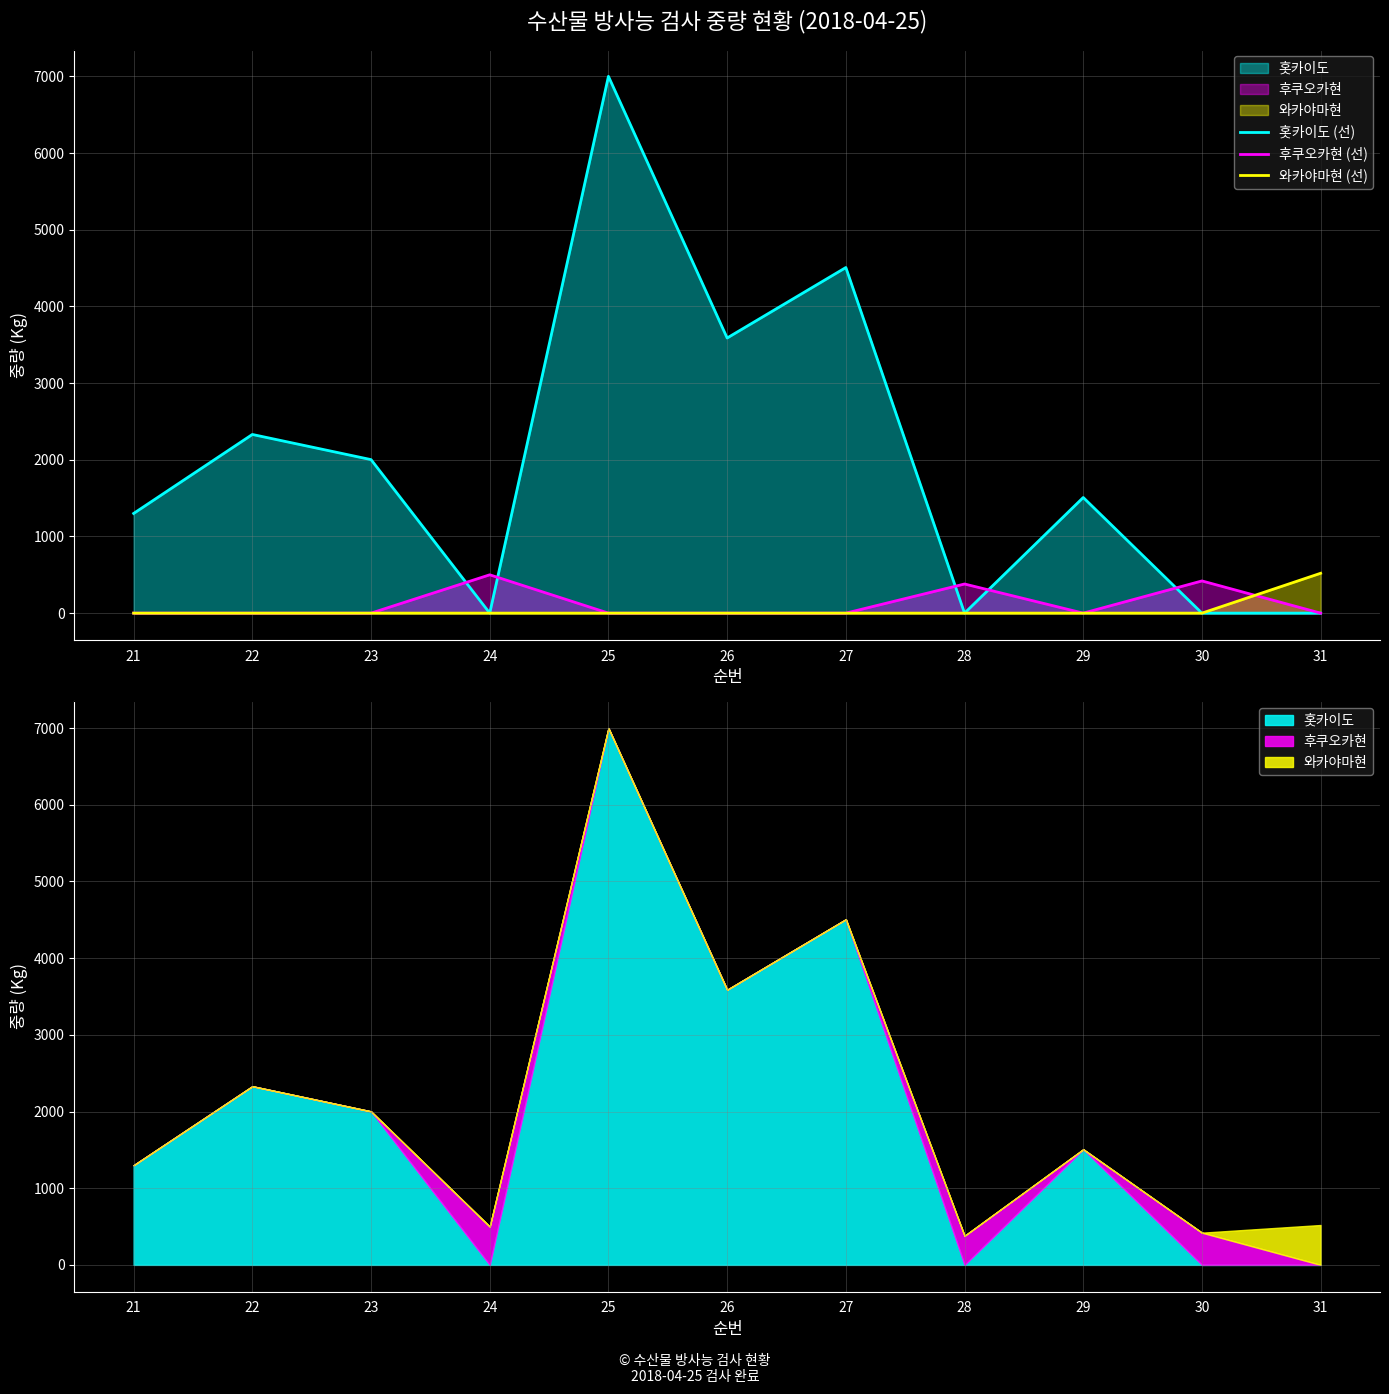

Between 22 and 26, which series saw the biggest shift?

홋카이도 (선)